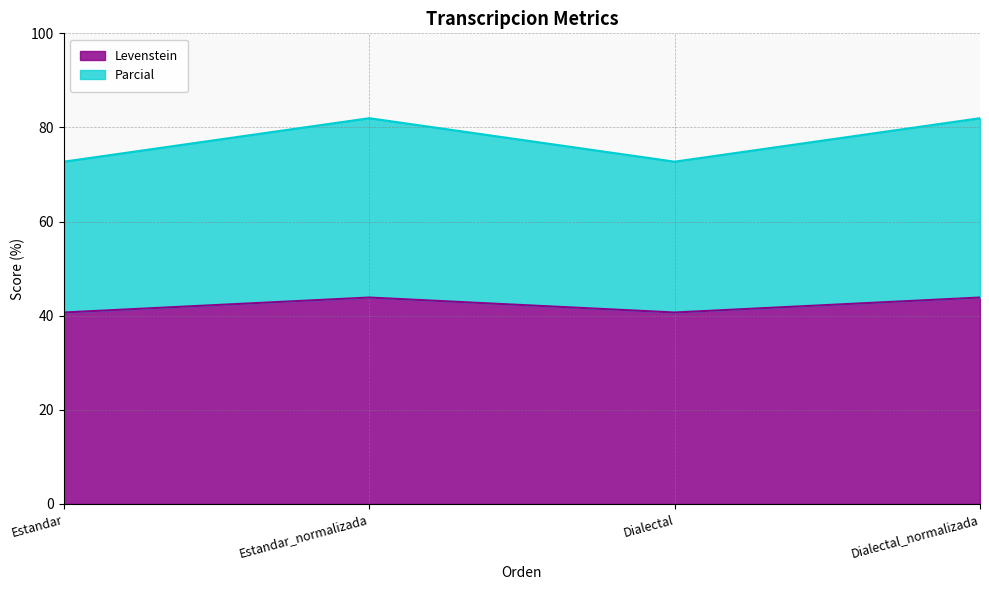

In Levenstein, how many points are lower than both neighbors (excluding endpoints)?

1